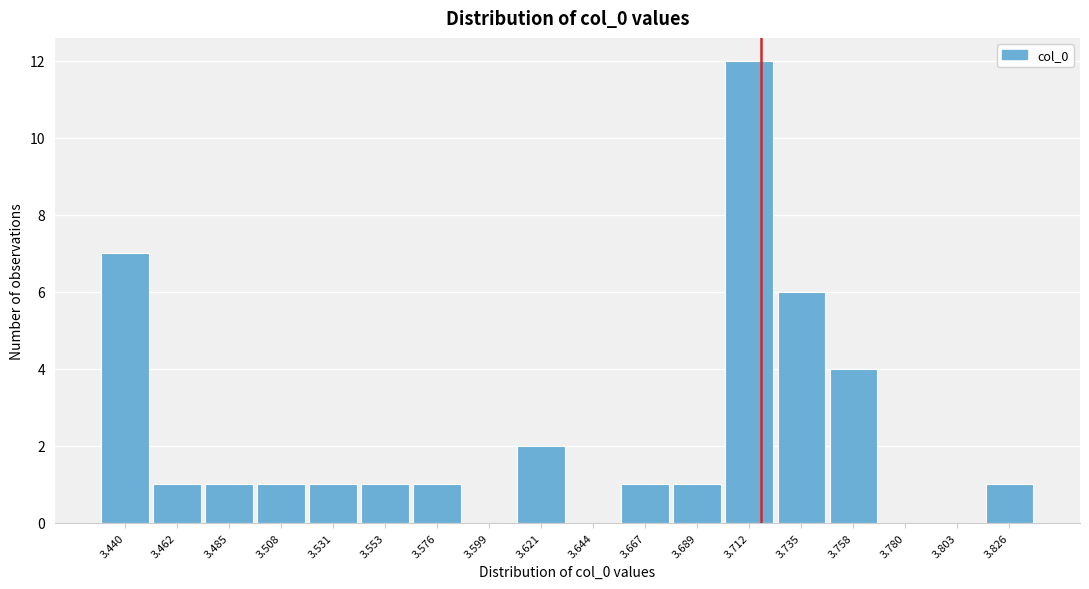

Reading right to left, list all the values displayed in this chart.

3.826=1	3.803=0	3.780=0	3.758=4	3.735=6	3.712=12	3.689=1	3.667=1	3.644=0	3.621=2	3.599=0	3.576=1	3.553=1	3.531=1	3.508=1	3.485=1	3.462=1	3.440=7